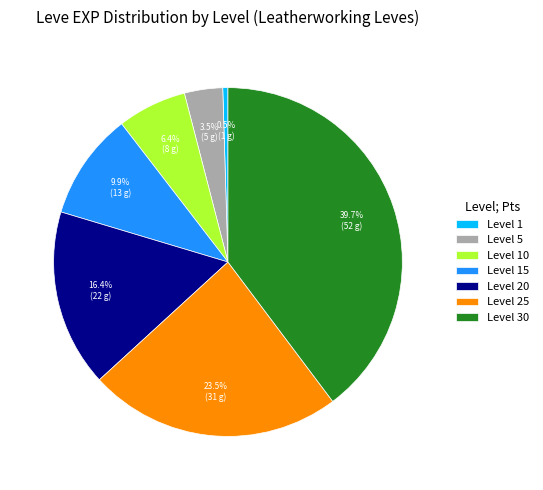

Does any single category account for the majority?

No